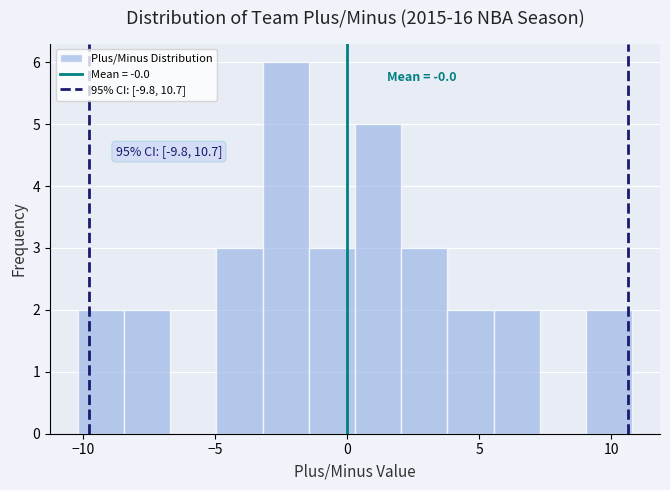

Read against the x-axis, roughly where is the centre of the tallest bar?

-2.5